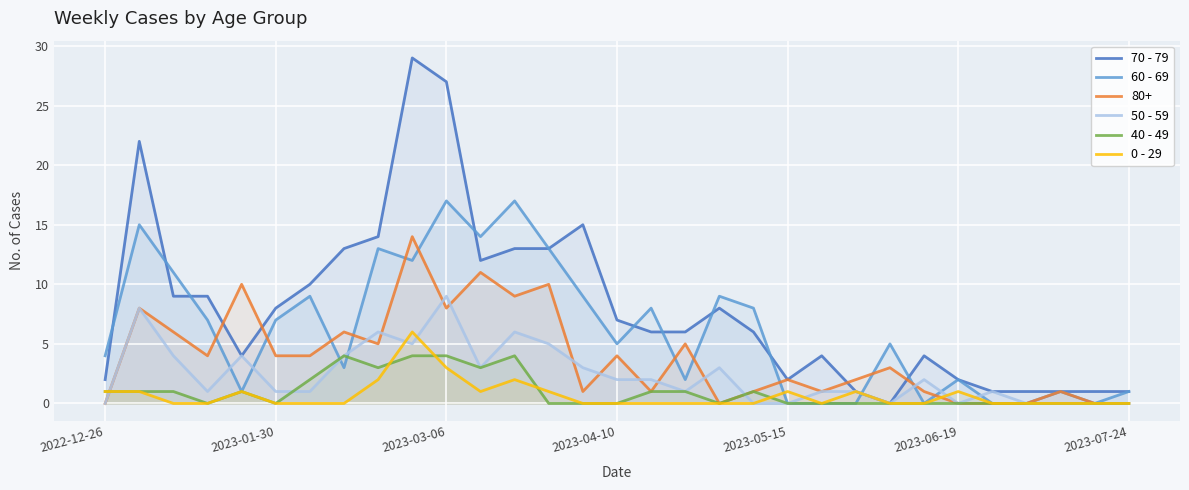

What is the sum of all 50 - 59 values?

73